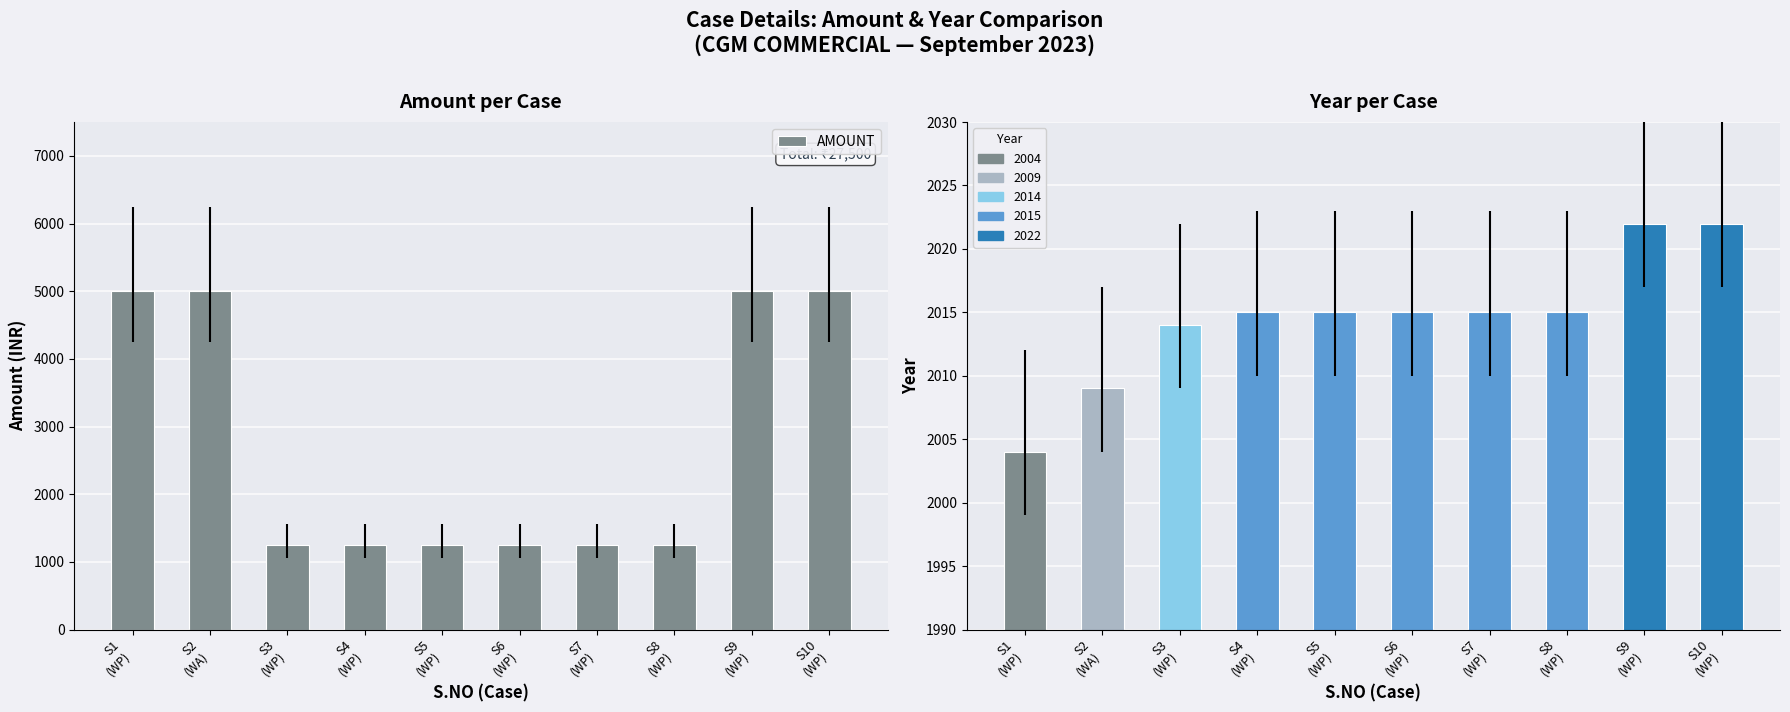

What is the lowest value of the YEAR series?

2004